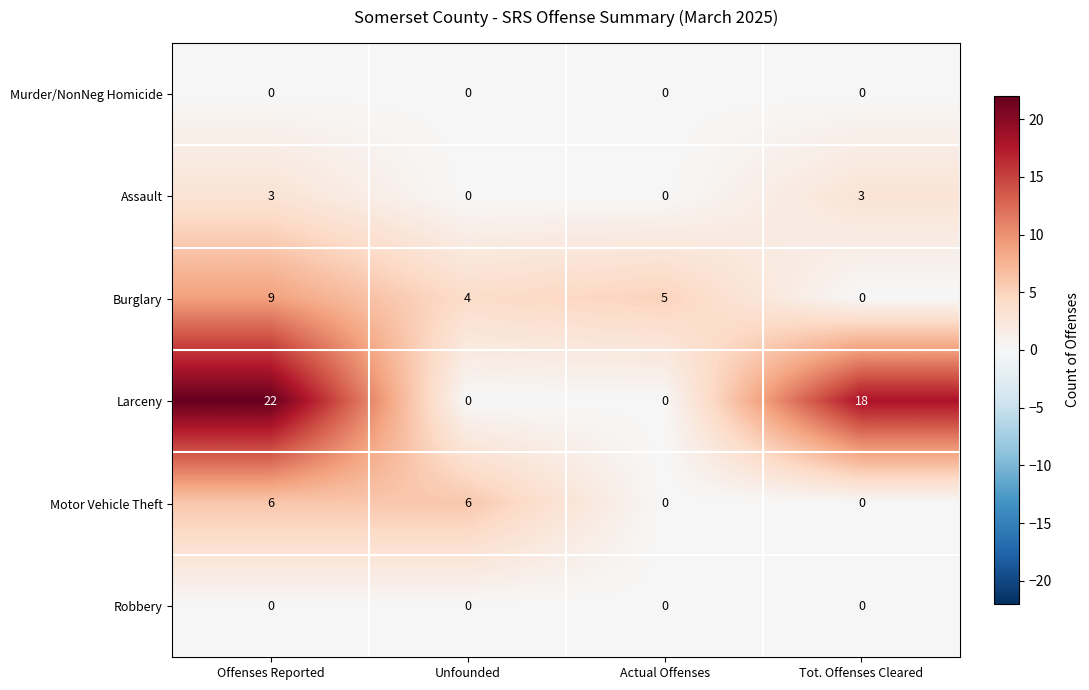

How many series are shown in this chart?

6